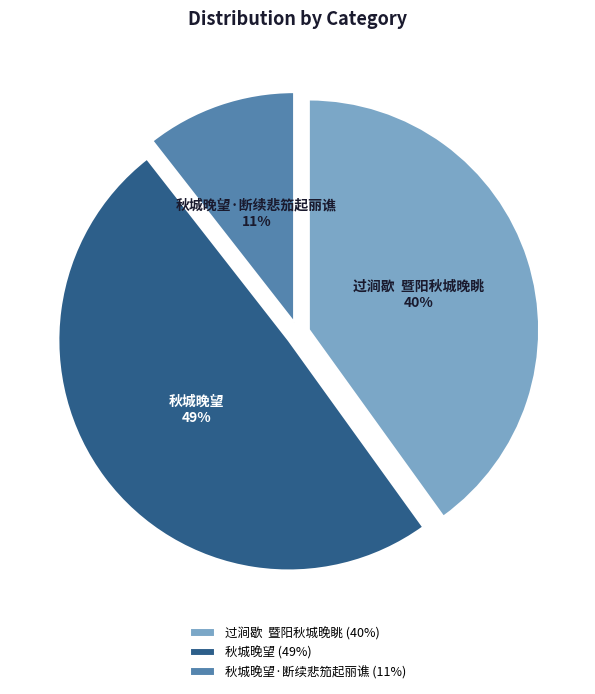

True or false: 秋城晚望 accounts for 38% of the total.

False